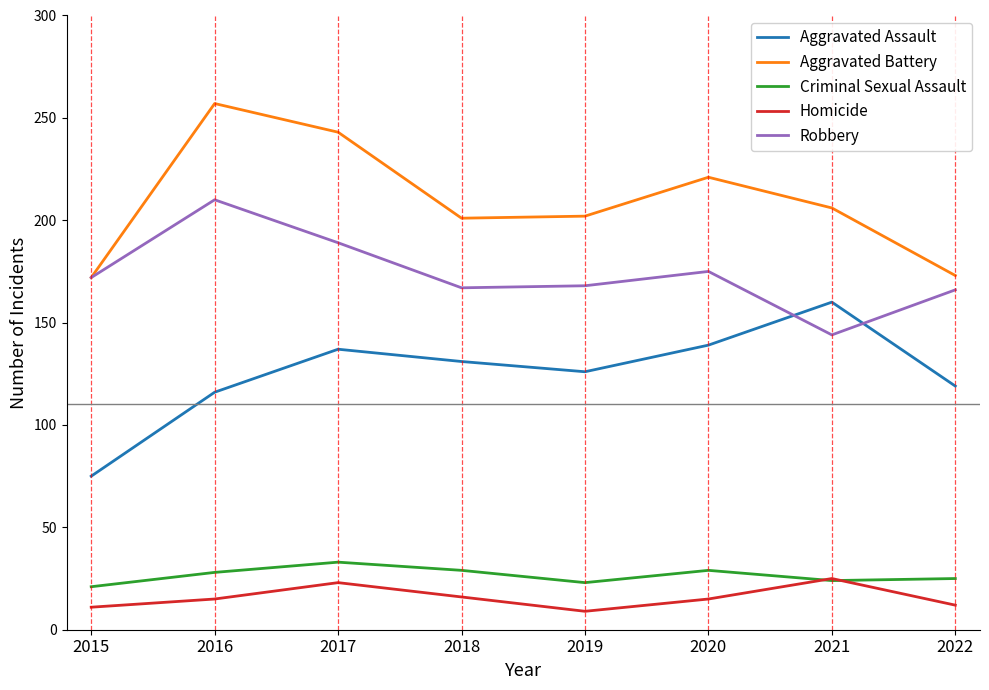

Is it true that Criminal Sexual Assault equals 29 at 2020?

True